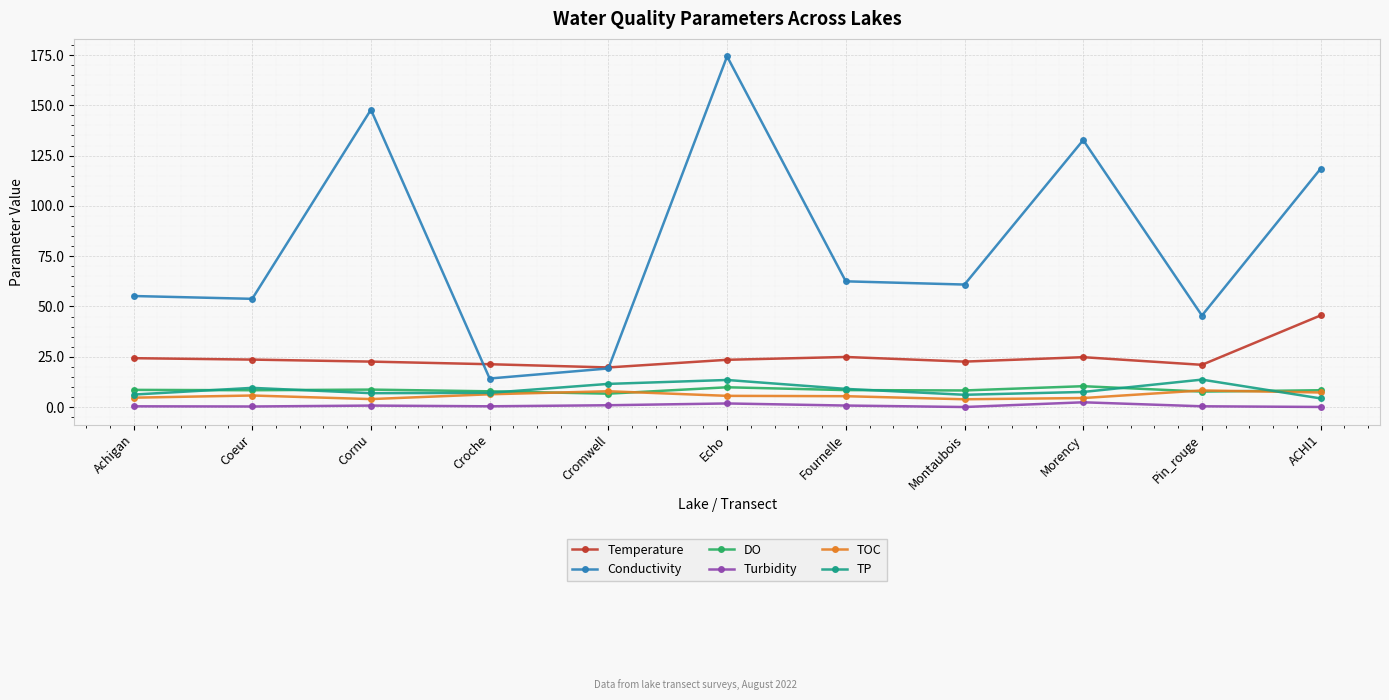

What is the label of the 3rd point from the left?

Cornu